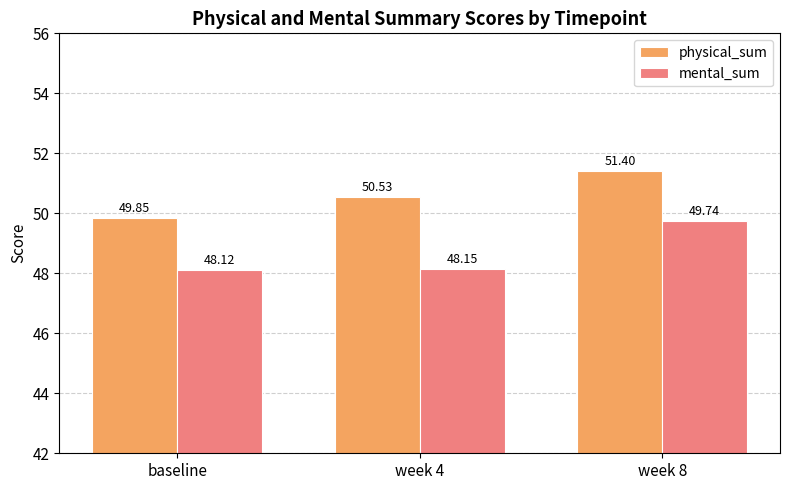

Which category has the highest value in the mental_sum series?

week 8